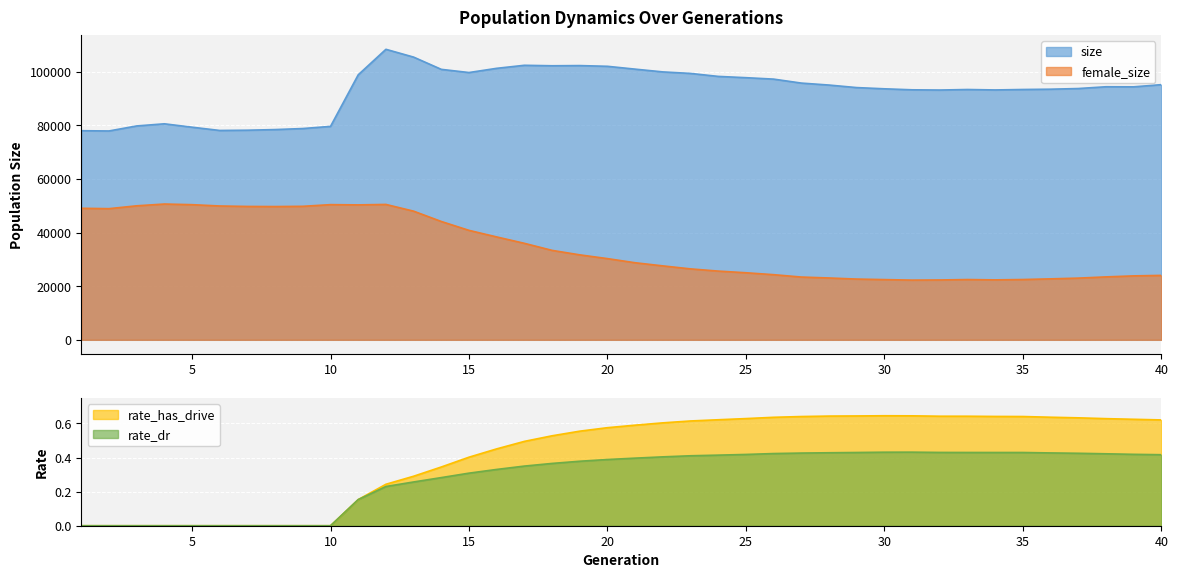

At how many categories does at least one series exceed 51724?

40